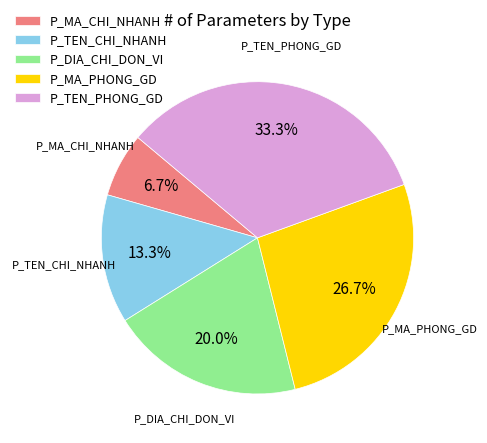

Which category has the biggest portion of the pie?

P_TEN_PHONG_GD